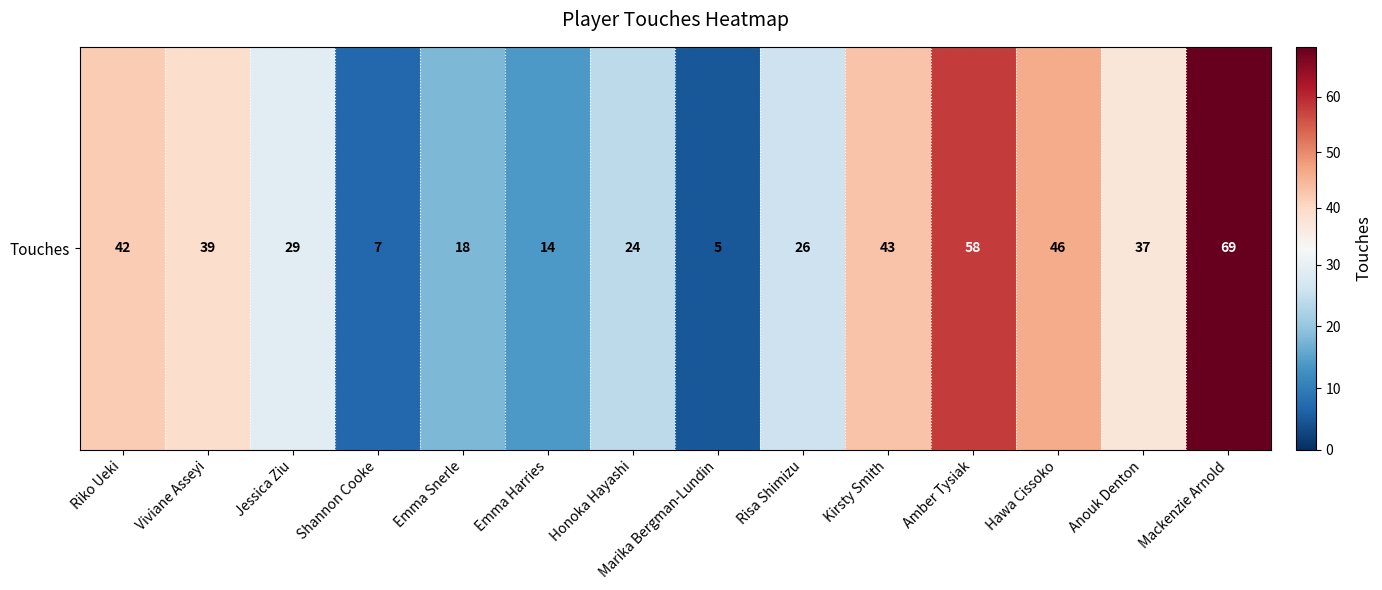

What is the ratio of the value at Emma Snerle to the value at Anouk Denton?

0.5